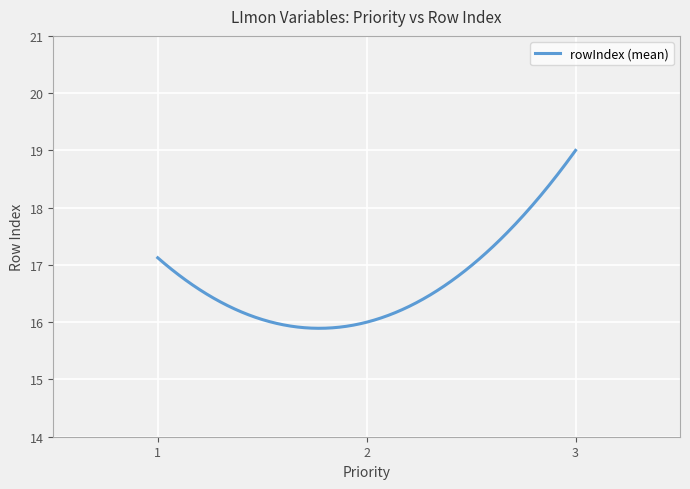

What is the greatest value displayed?

19.0